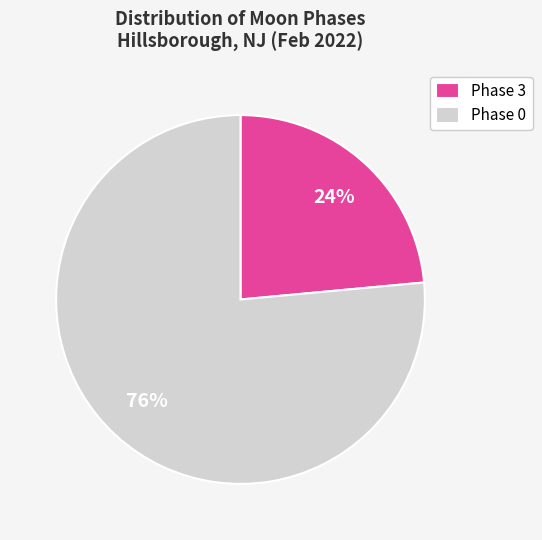

Is the sum of Phase 3 and Phase 0 greater than half?

Yes